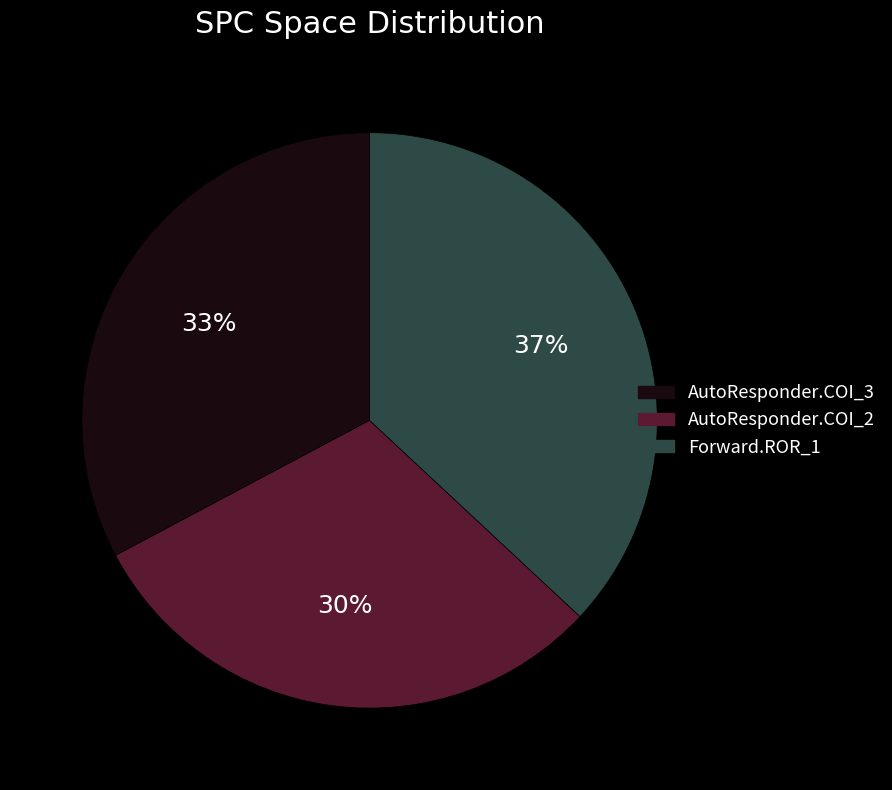

To the nearest percent, what is the difference between the largest and smallest slice percentages?

7%